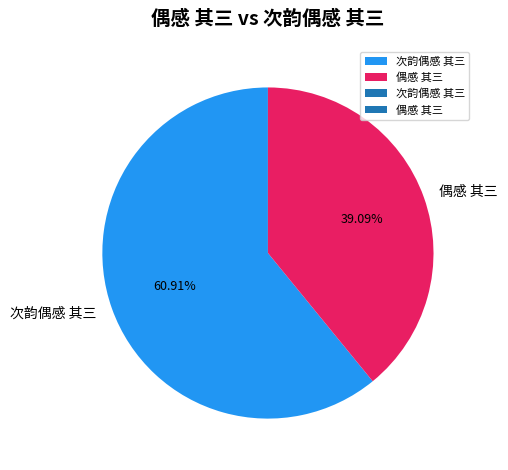

Does any single category account for the majority?

Yes